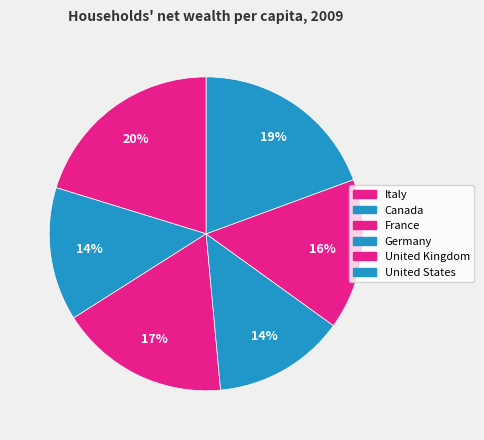

How many slices are in this pie chart?

6